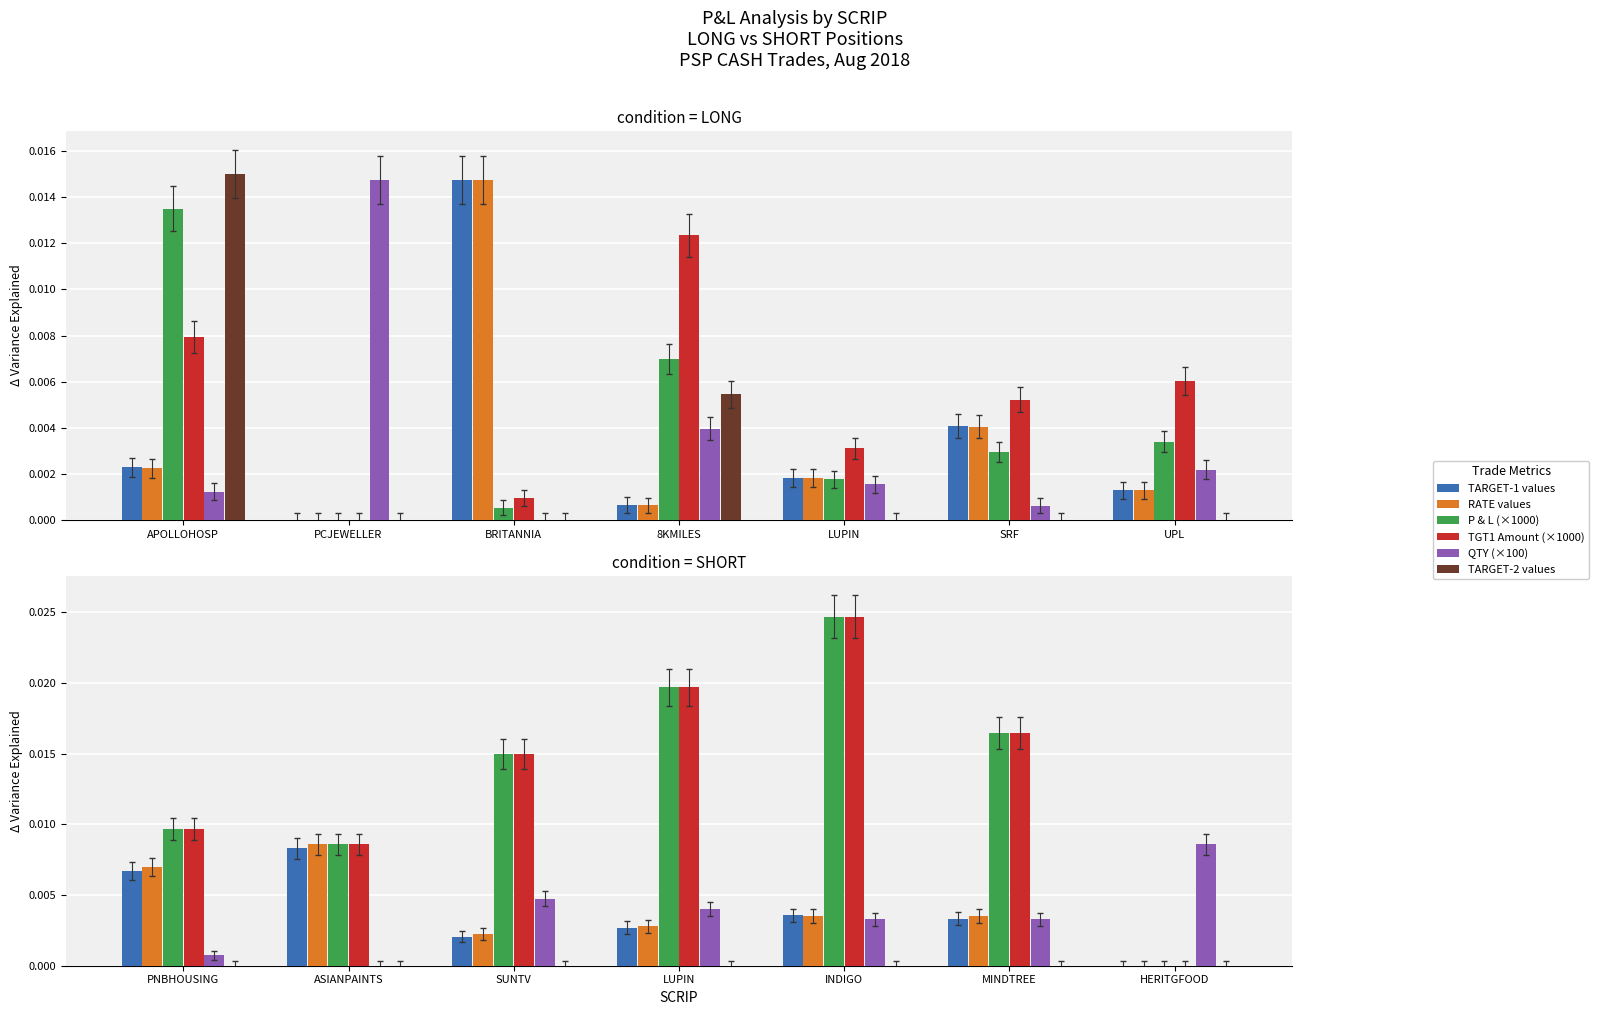

At which category is the sum across all series the highest?

INDIGO